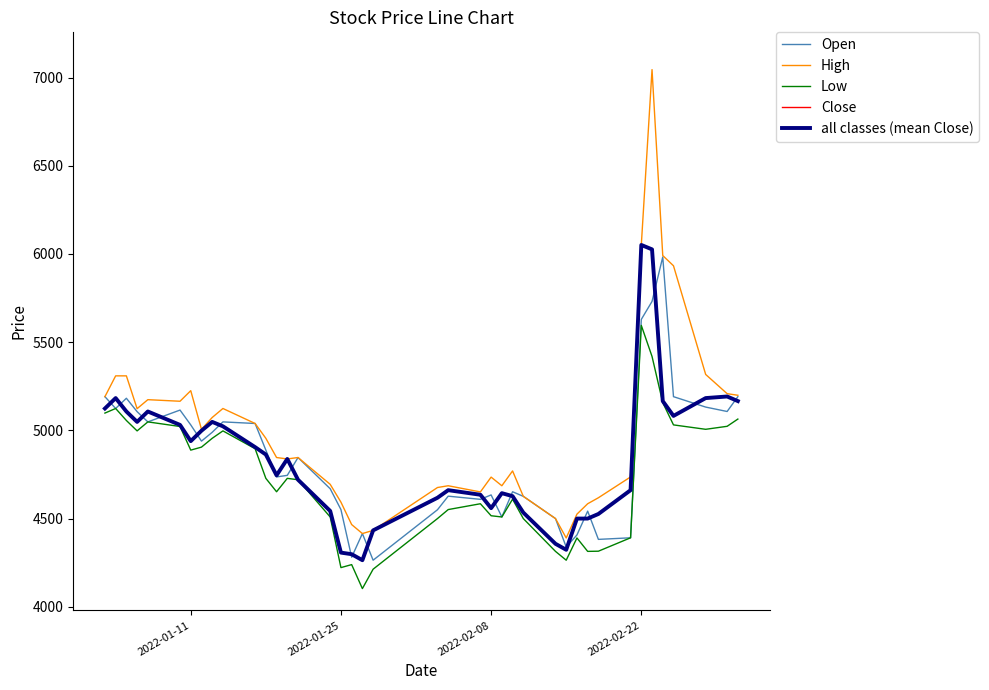

What is the value of the all classes (mean Close) point at the 15th from the left?

4720